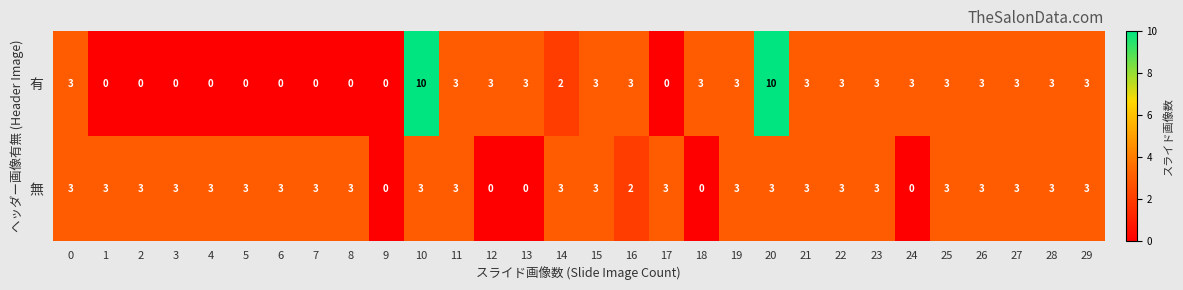

How many series are shown in this chart?

2